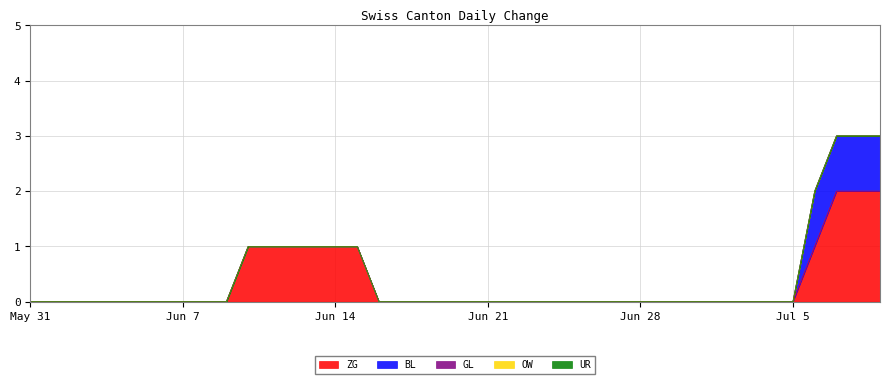

The OW series shows 0 at 2020-06-08. True or false?

True